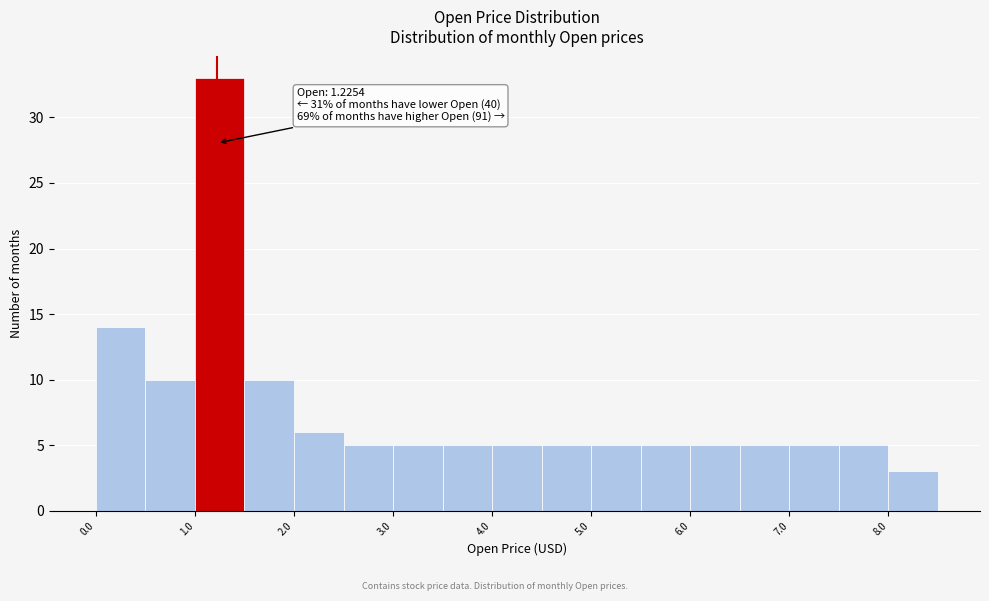

Which range on the x-axis has the tallest bar?

1.0 to 1.5